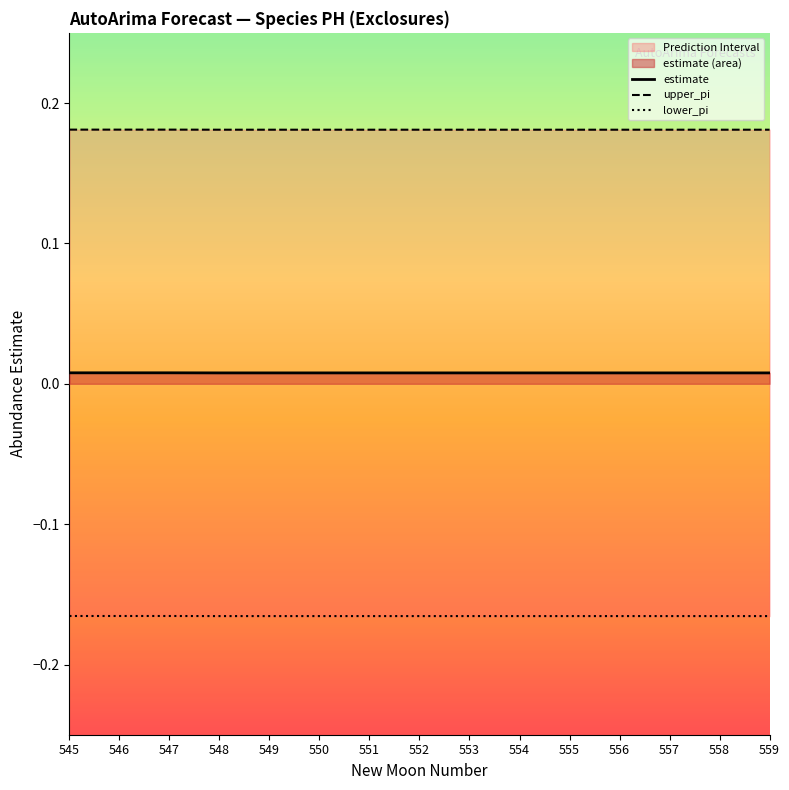

List the labels in order of estimate value, largest first.

547, 546, 545, 548, 549, 550, 551, 552, 553, 554, 555, 556, 557, 558, 559